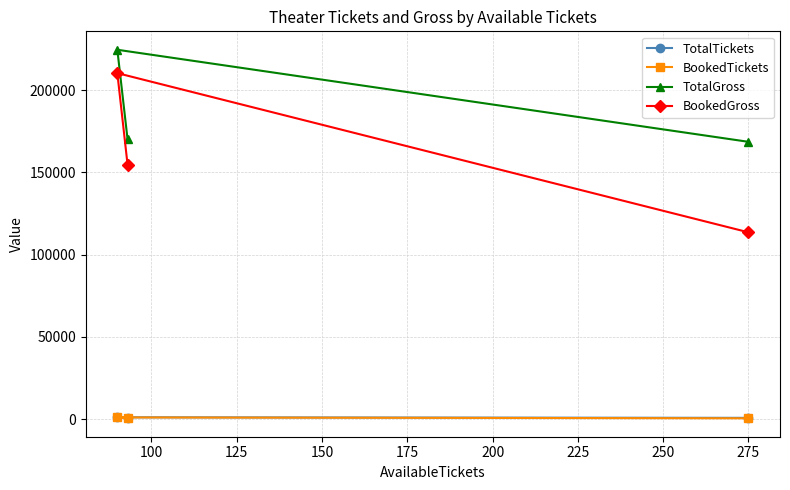

What is the highest value of the TotalGross series?

224550